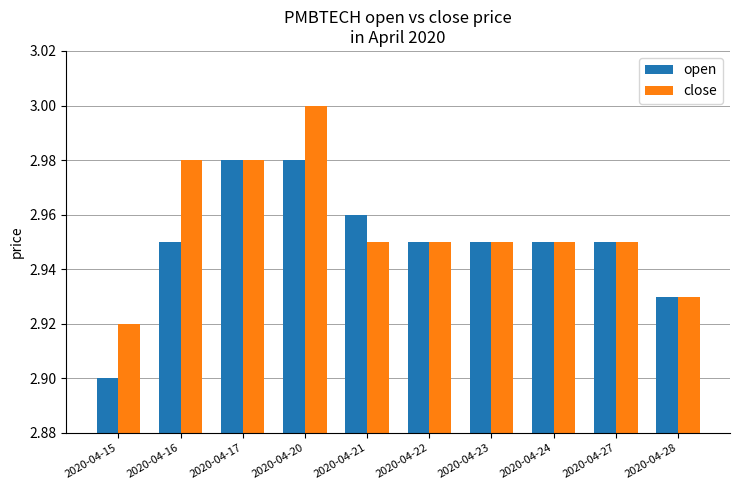

At which category is the sum across all series the highest?

2020-04-20